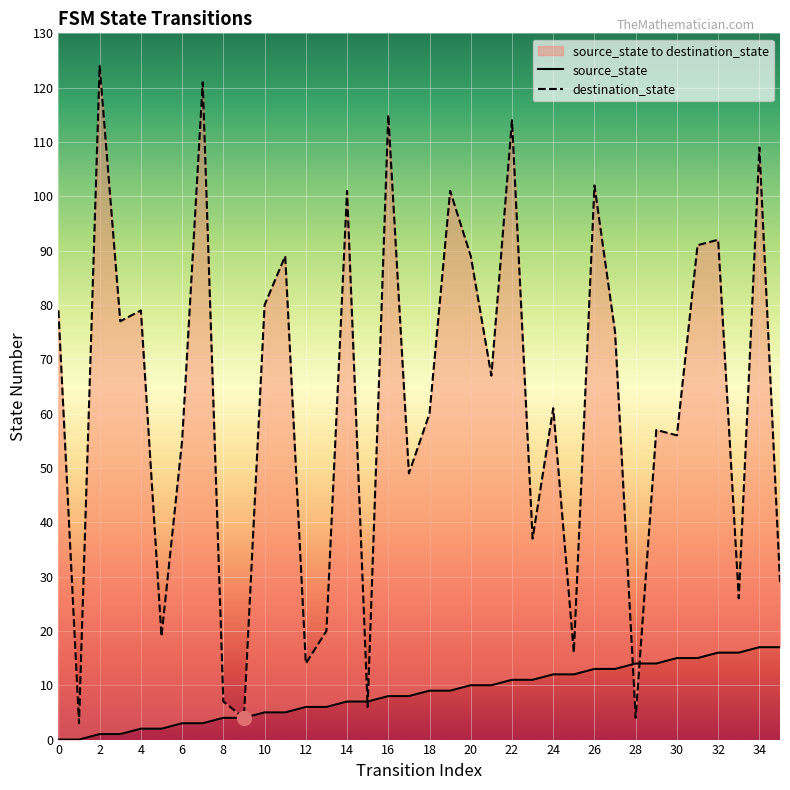

In destination_state, how many points are lower than both neighbors (excluding endpoints)?

13